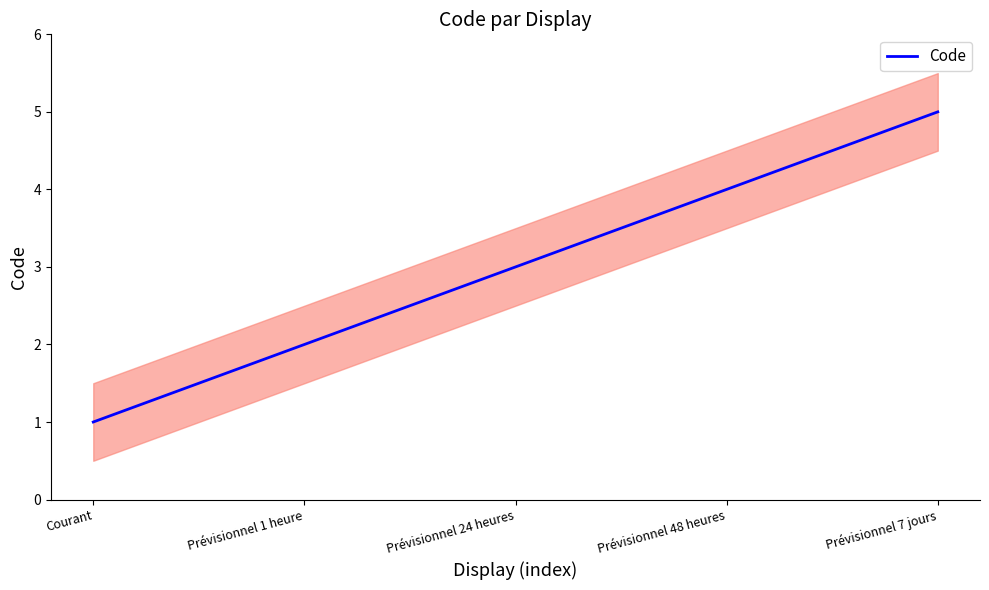

What is the ratio of the value at Prévisionnel 1 heure to the value at Prévisionnel 24 heures?

0.7